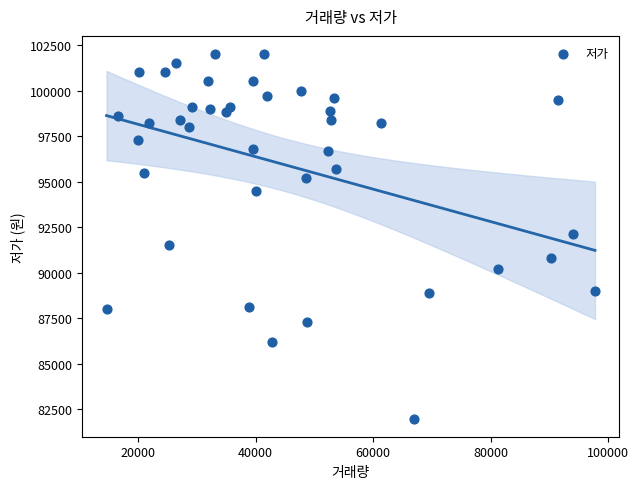

What is the range of Y values (max minus min)?

20000